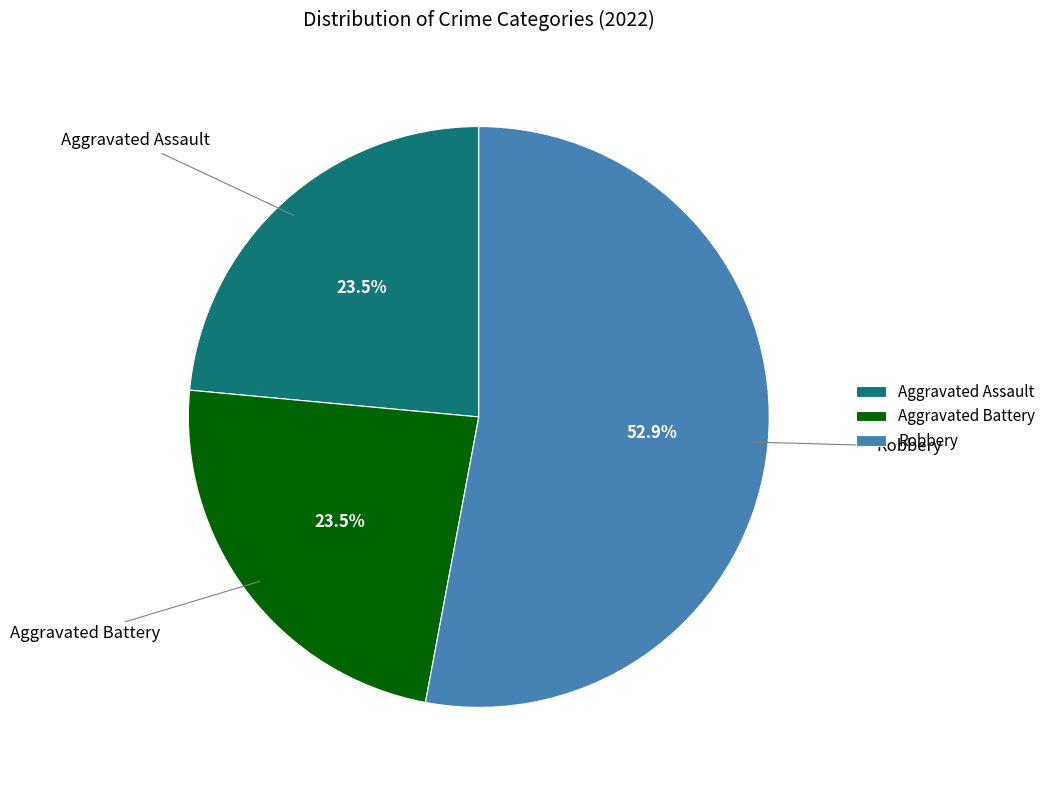

Does any single category account for the majority?

Yes